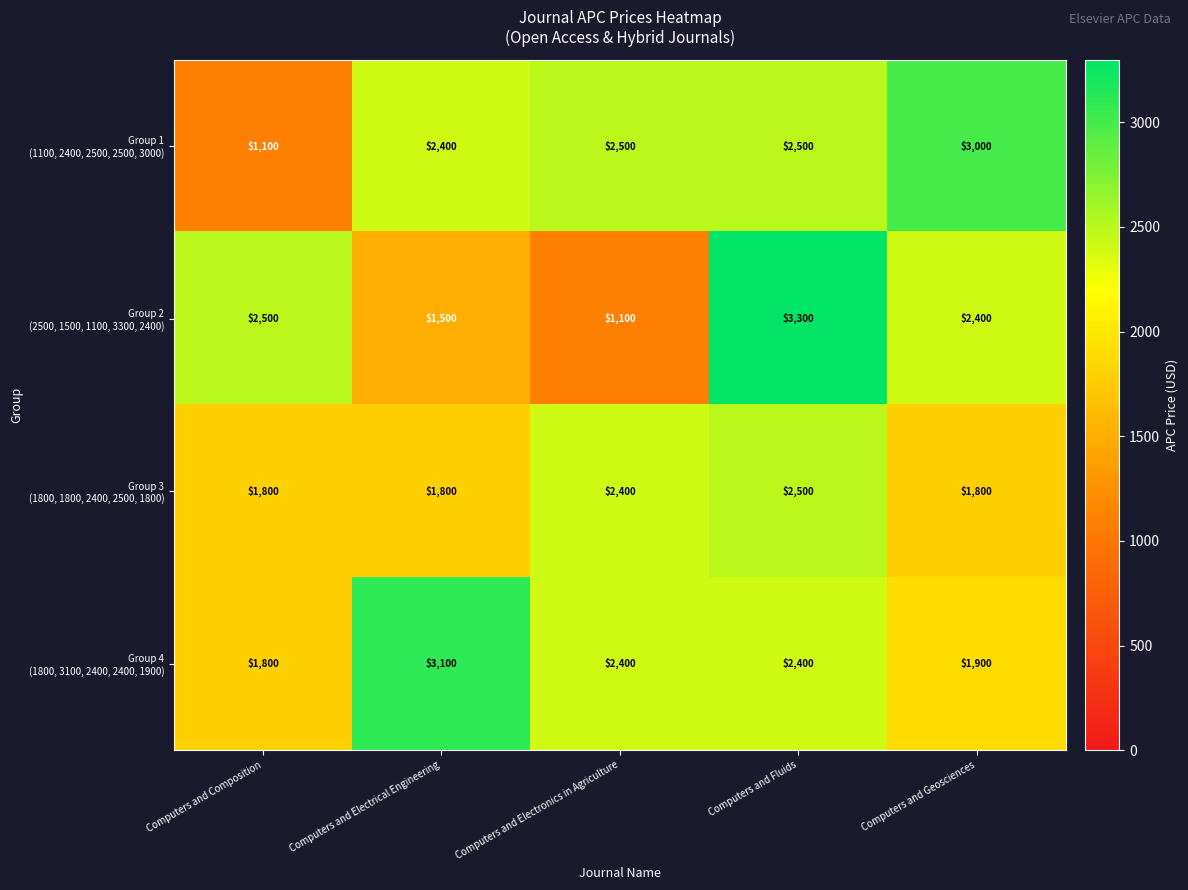

What is the total value across all series at Computers and Electronics in Agriculture?

8400